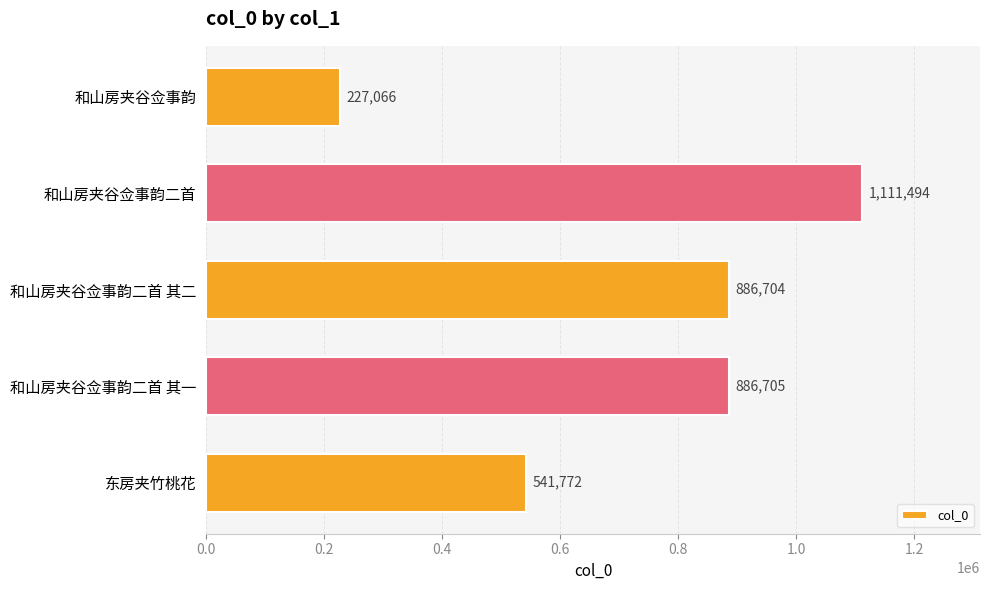

Does the chart contain any negative values?

No